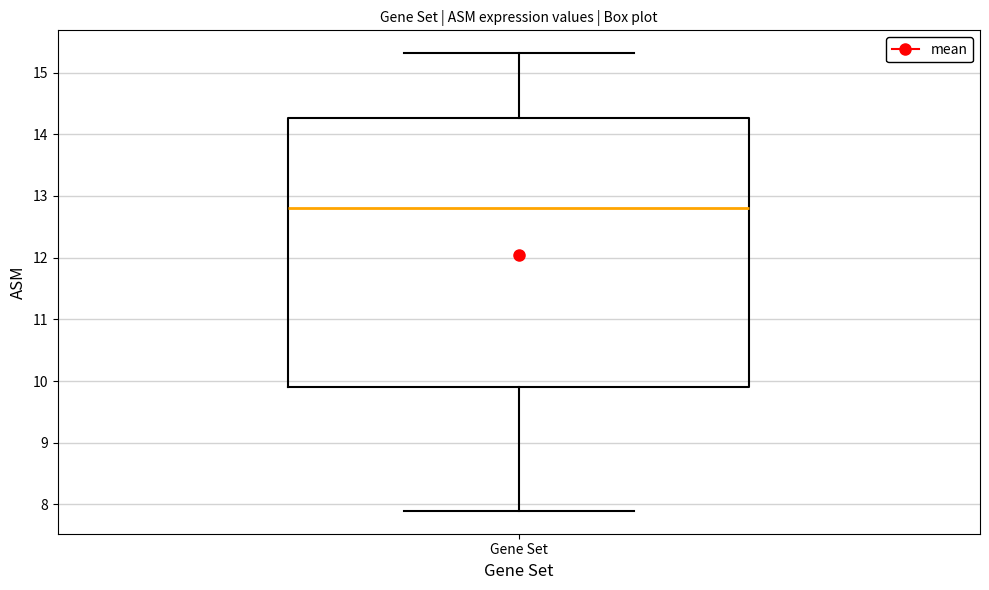

Read this box plot against the y-axis: the position of the median line, the range covered by the box, and the ends of both whiskers. The values are not printed on the chart, so give them approximately, as read against the axis.

median 12.8, box 9.9 to 14.3, whiskers 7.9 to 15.3